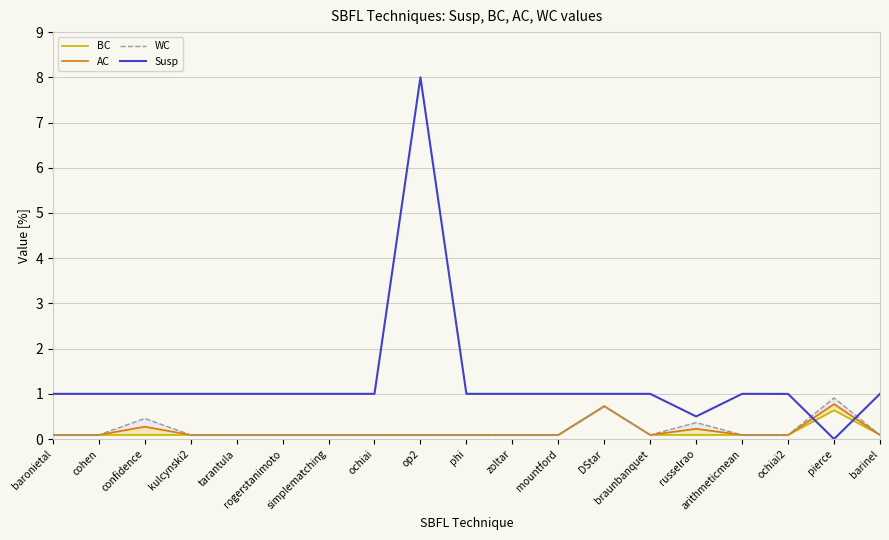

What is the difference between the BC values at arithmeticmean and pierce?

0.5